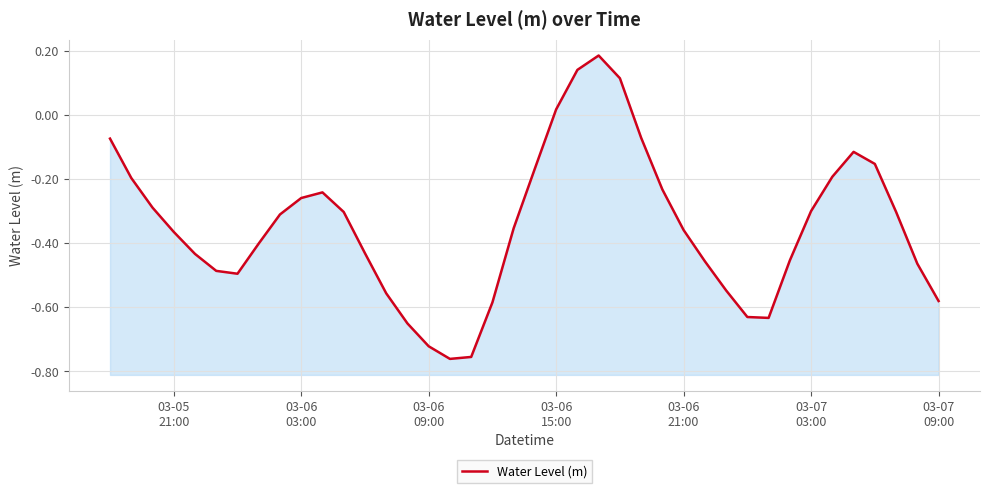

True or false: the data shows -0.4 at 14.

False